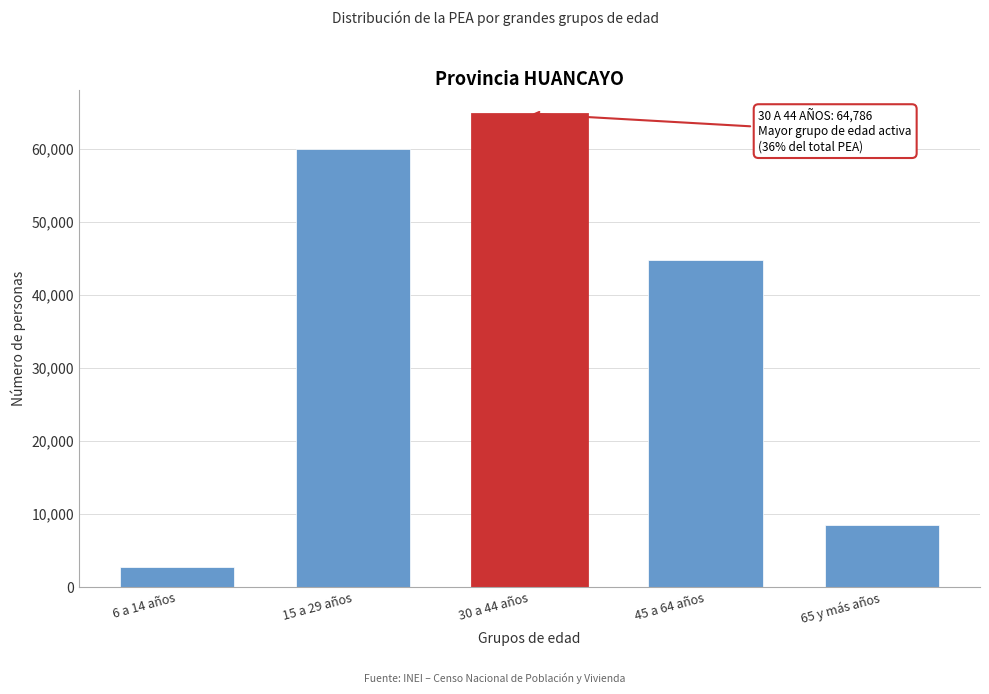

Reading left to right, transcribe all the data shown in this chart.

2756	59948	64786	44766	8488